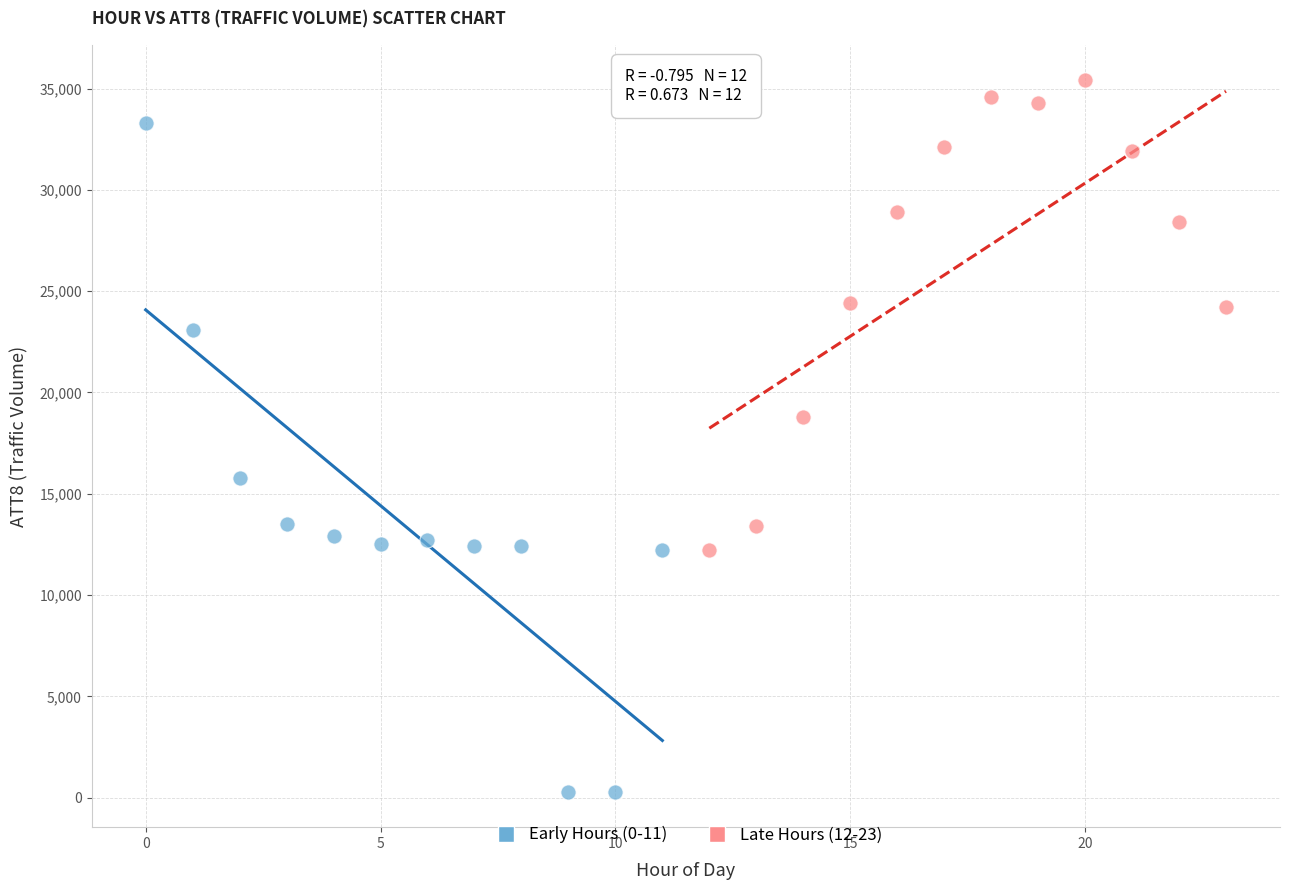

Which series reaches the maximum Y coordinate?

Late Hours (12-23)